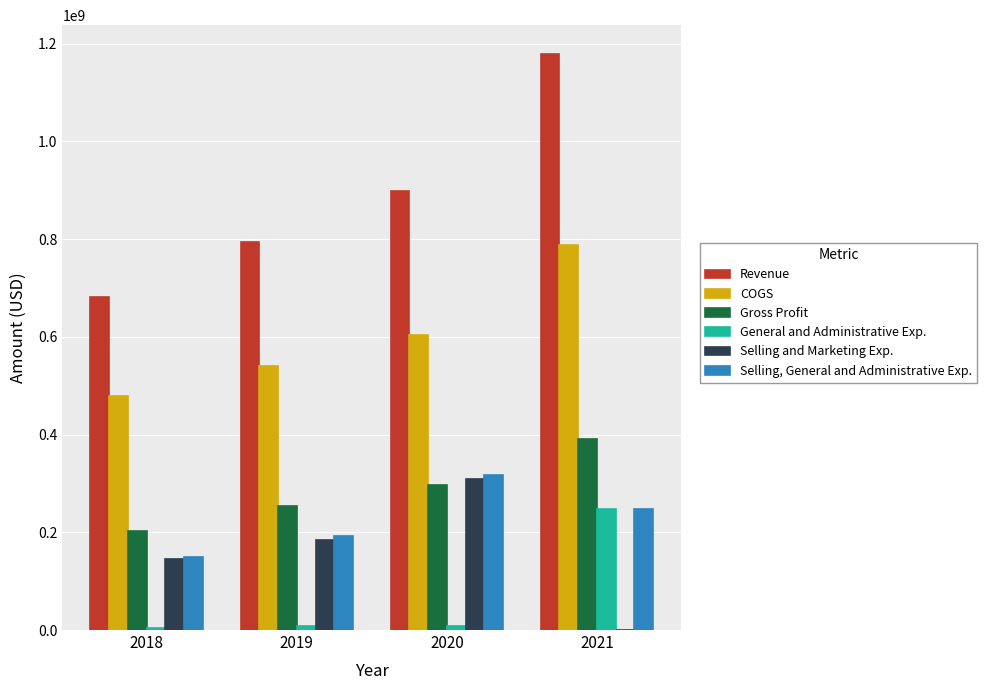

At which category is the sum across all series the highest?

2021